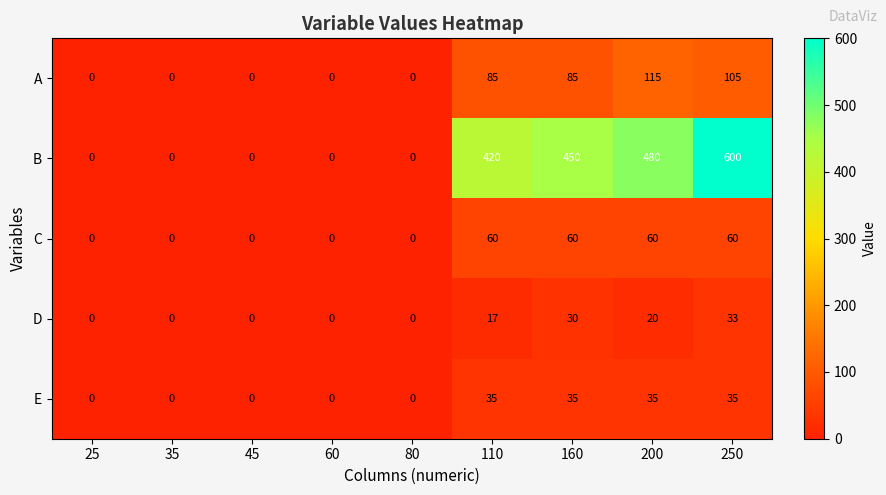

What is the difference between the maximum and minimum values in the E series?

35